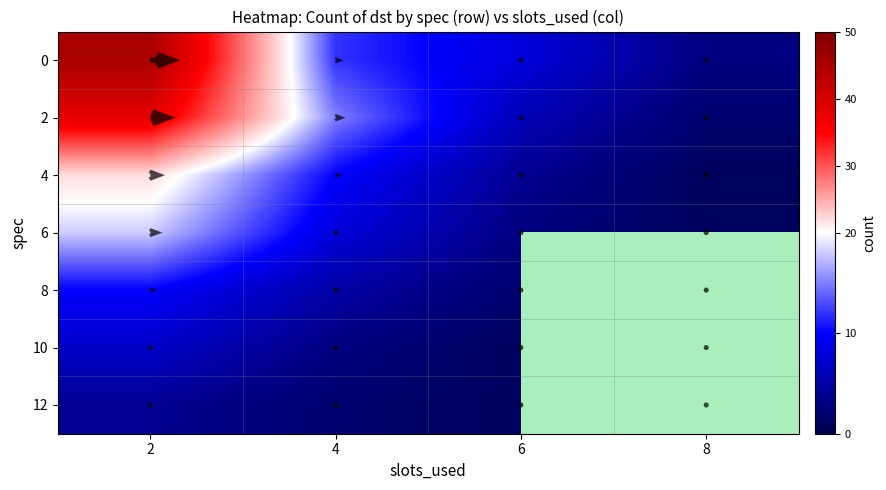

At which label does 0 first exceed 12?

2